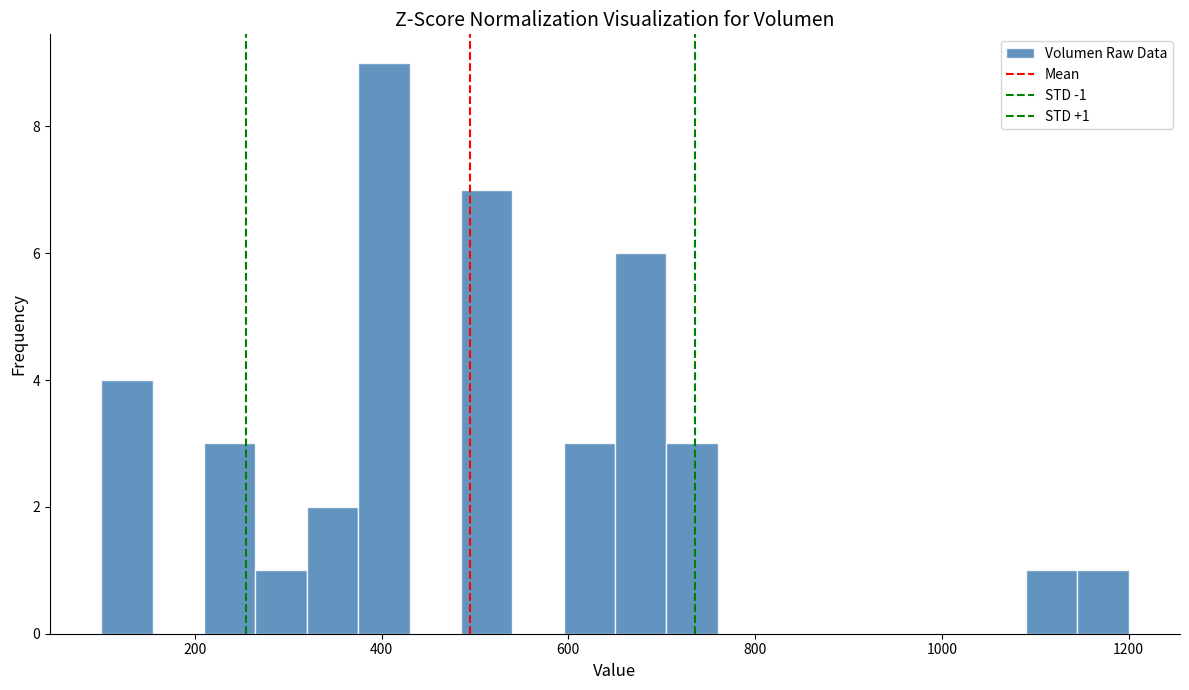

Around what value on the x-axis is the tallest bar? Give the approximate position of its centre, as read against the axis.

400